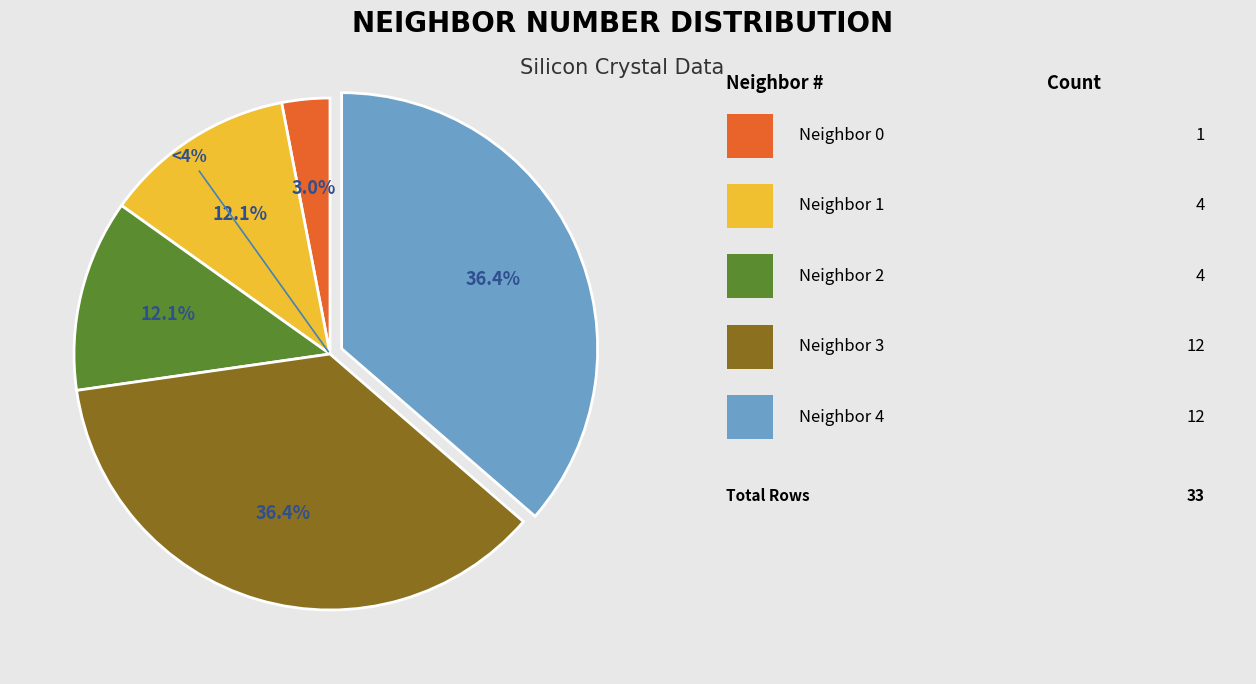

What is the change in value from neighbor_num 0 to neighbor_num 1?

+3